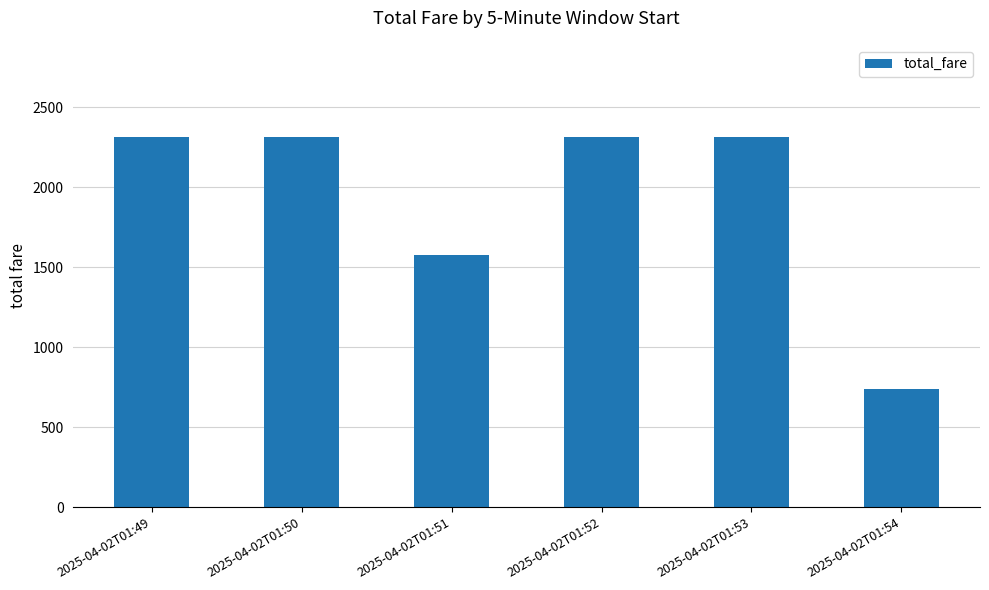

What is the average value?

1926.5